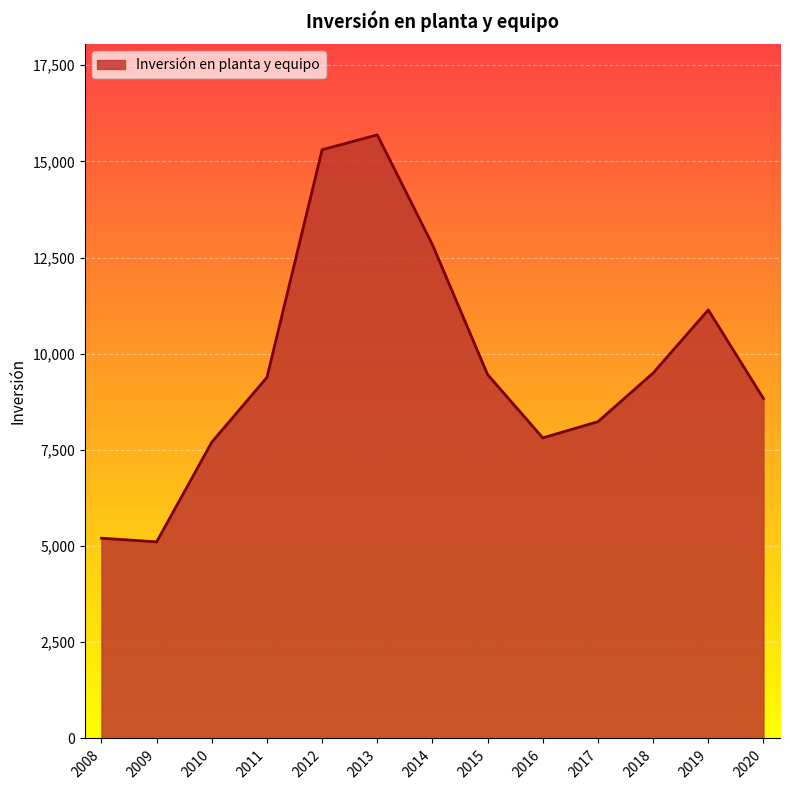

What is the minimum value shown in the chart?

5110